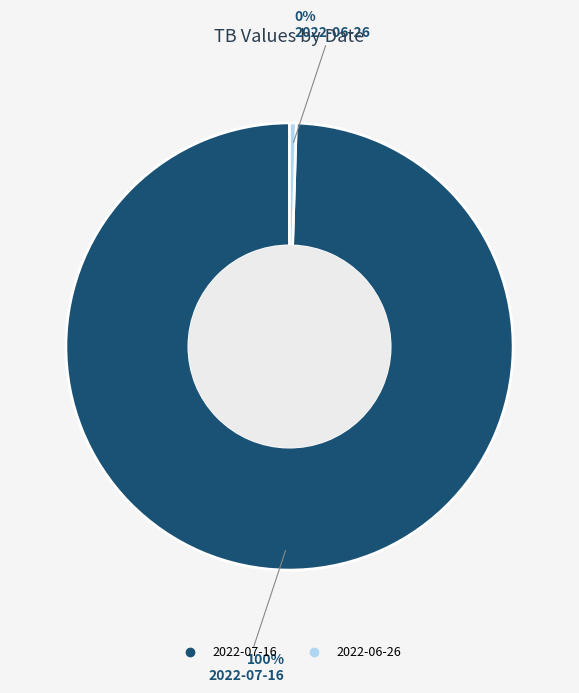

Which category has the biggest portion of the pie?

2022-07-16